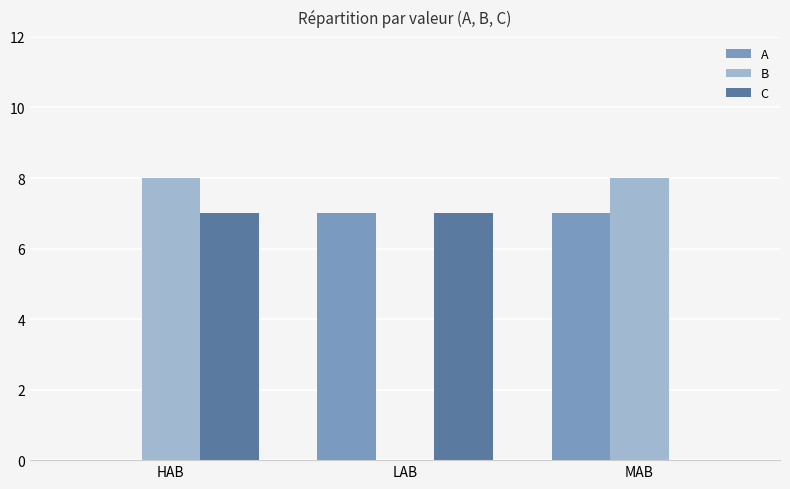

True or false: C has a value of 5 at LAB.

False